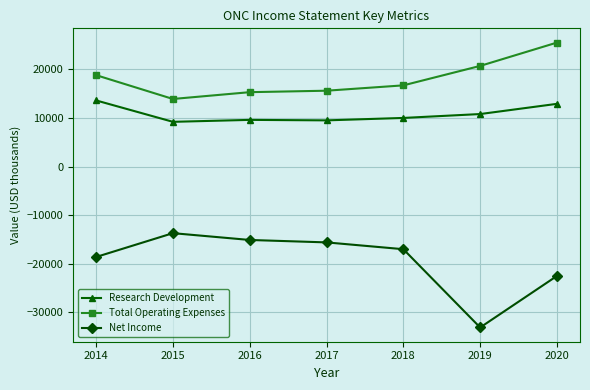

What are all the series names shown in the legend?

Research Development, Total Operating Expenses, Net Income